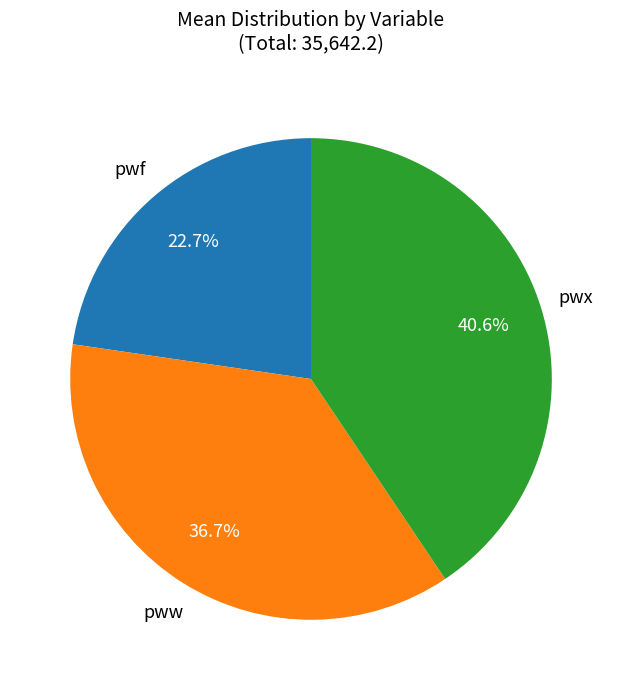

Does any single category account for the majority?

No